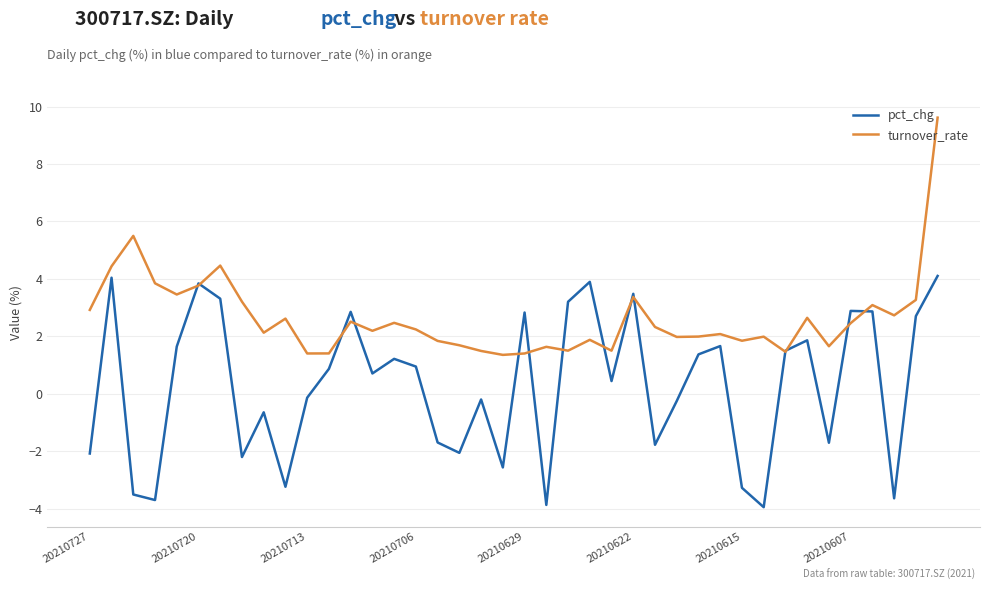

List the series in order of their overall mean, highest first.

turnover_rate, pct_chg